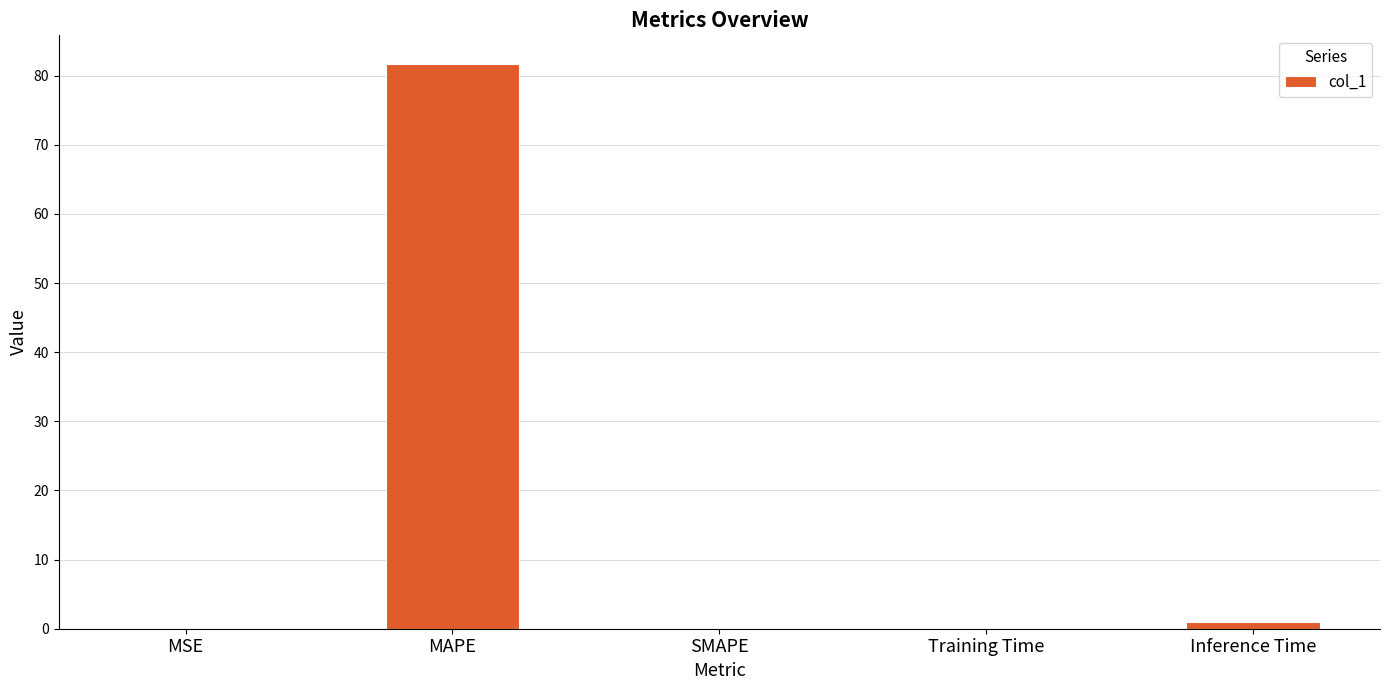

What is the sum of the values at Inference Time and SMAPE?

0.9